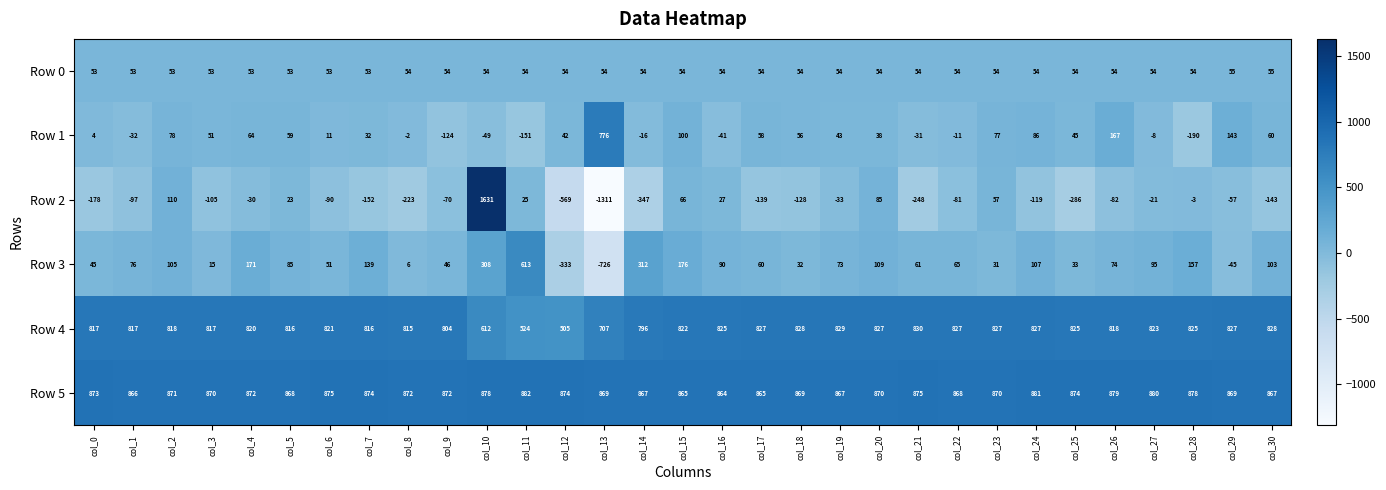

Which label corresponds to the largest value in the chart?

col_10